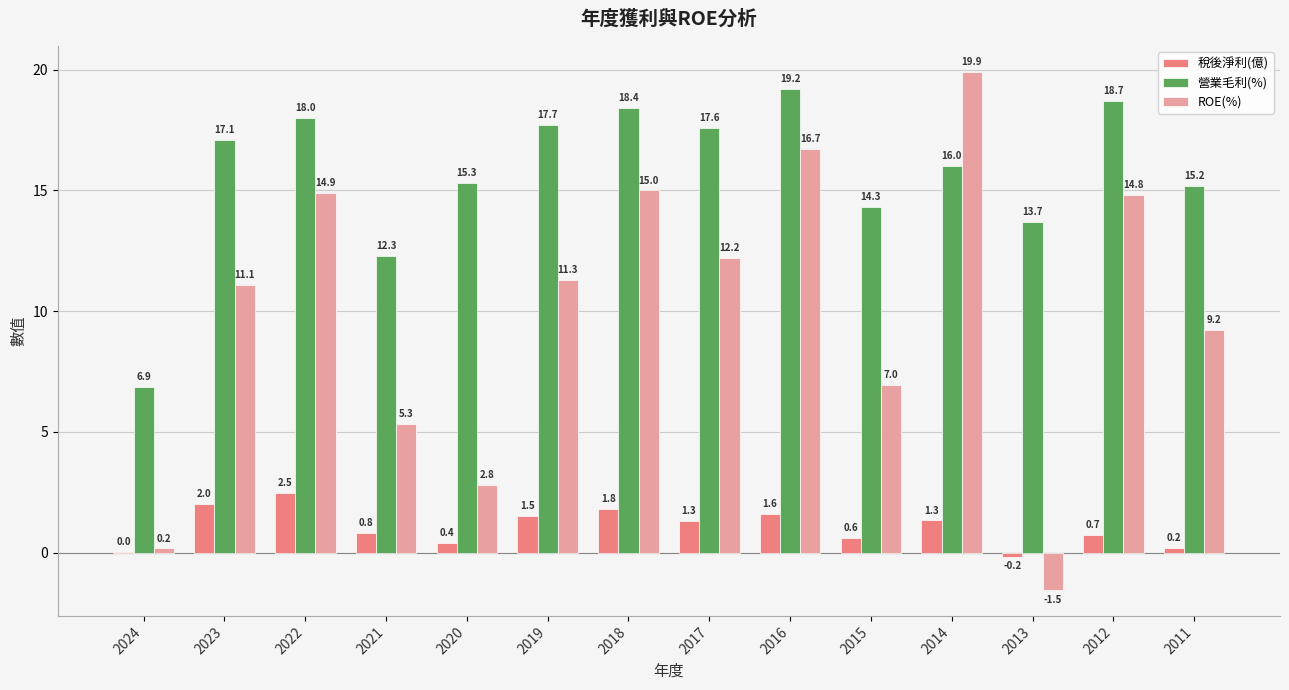

What are all the series names shown in the legend?

稅後淨利(億), 營業毛利(%), ROE(%)